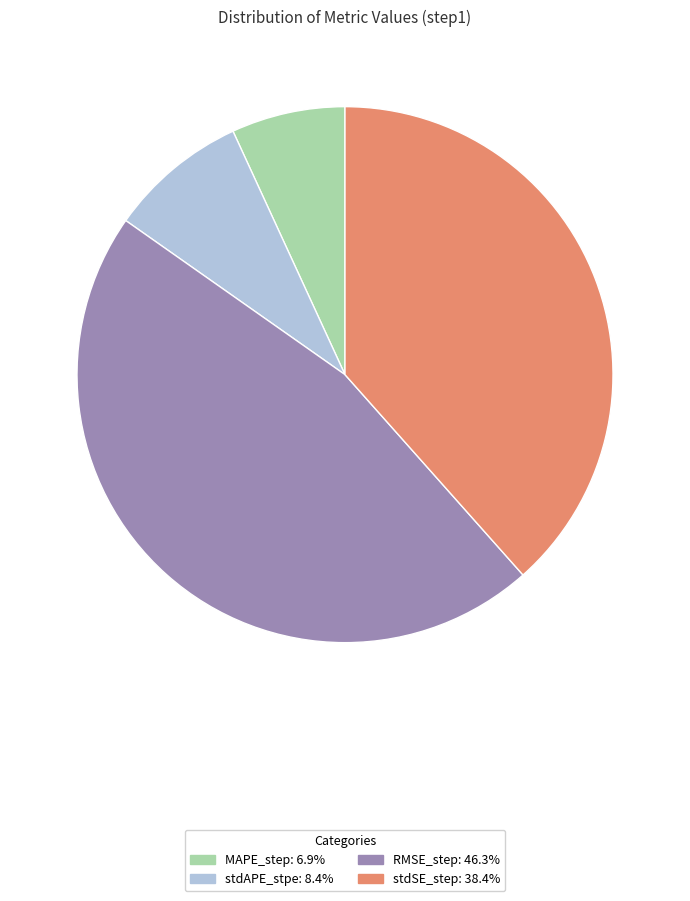

Is the sum of stdAPE_stpe: 8.4% and RMSE_step: 46.3% greater than half?

Yes